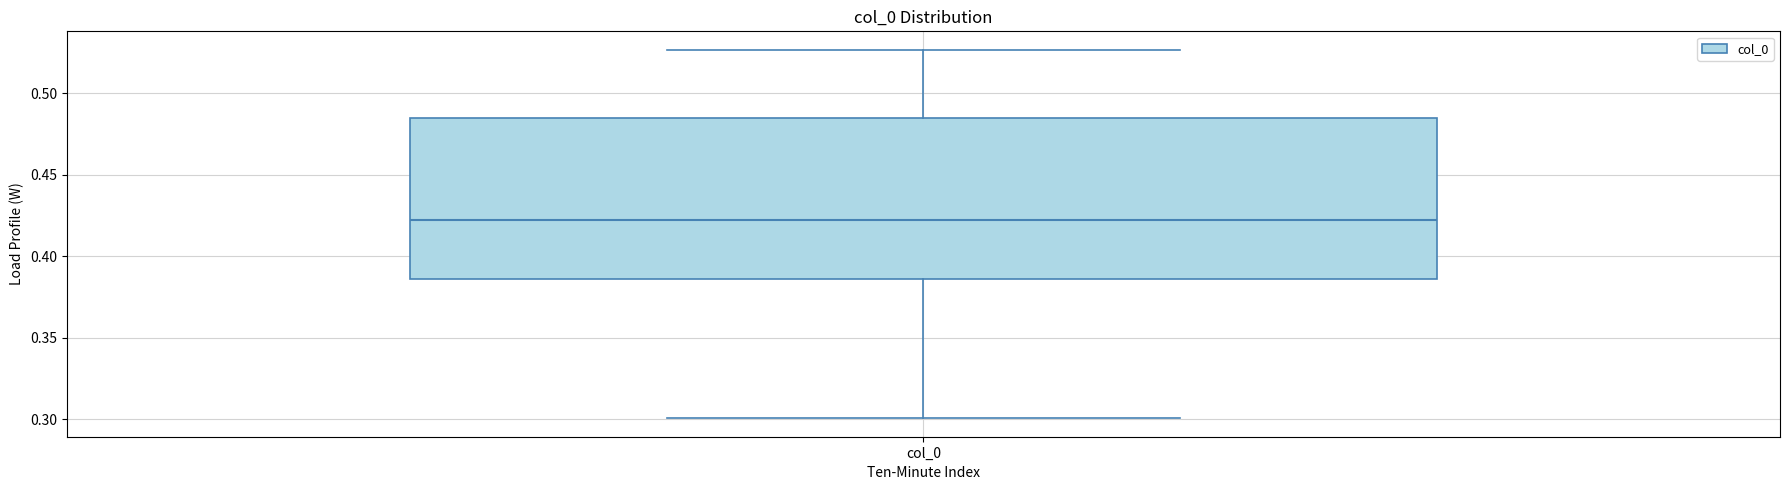

Read this box plot against the y-axis: the position of the median line, the range covered by the box, and the ends of both whiskers. The values are not printed on the chart, so give them approximately, as read against the axis.

median 0.420, box 0.385 to 0.485, whiskers 0.300 to 0.525